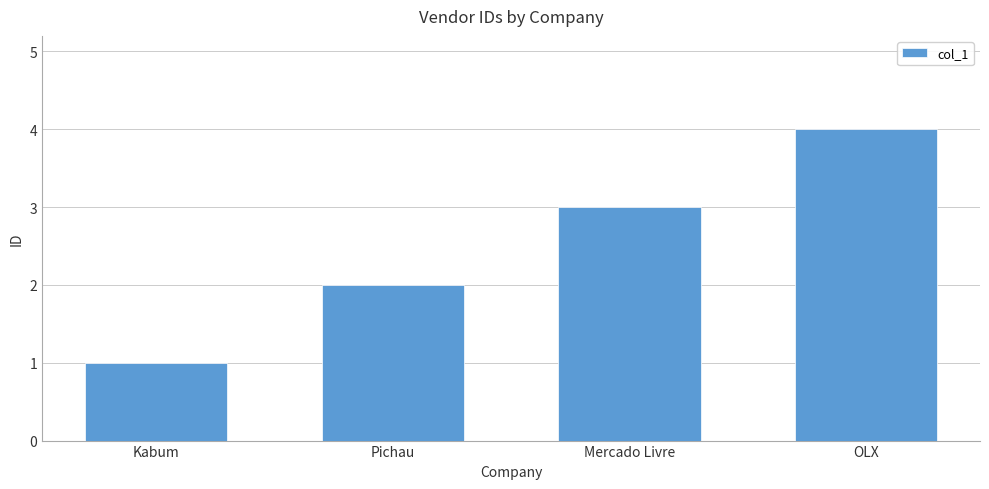

Reading left to right, transcribe all the data shown in this chart.

Kabum=1	Pichau=2	Mercado Livre=3	OLX=4